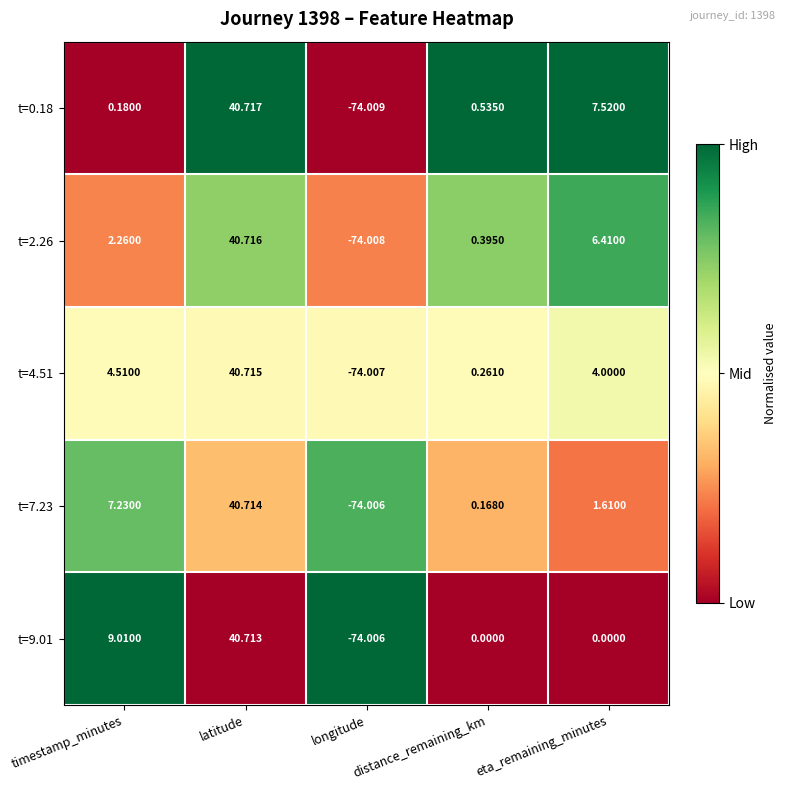

Which label corresponds to the smallest value in the chart?

longitude